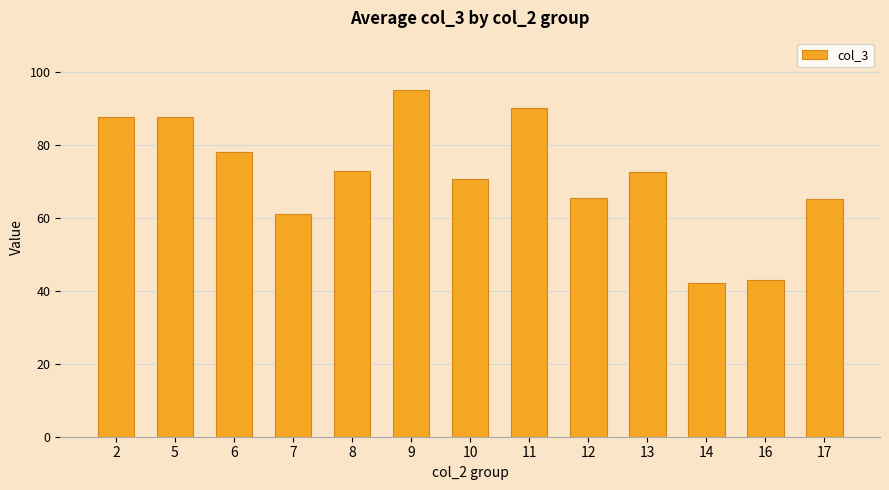

What is the value of the 6th bar from the left?

95.0